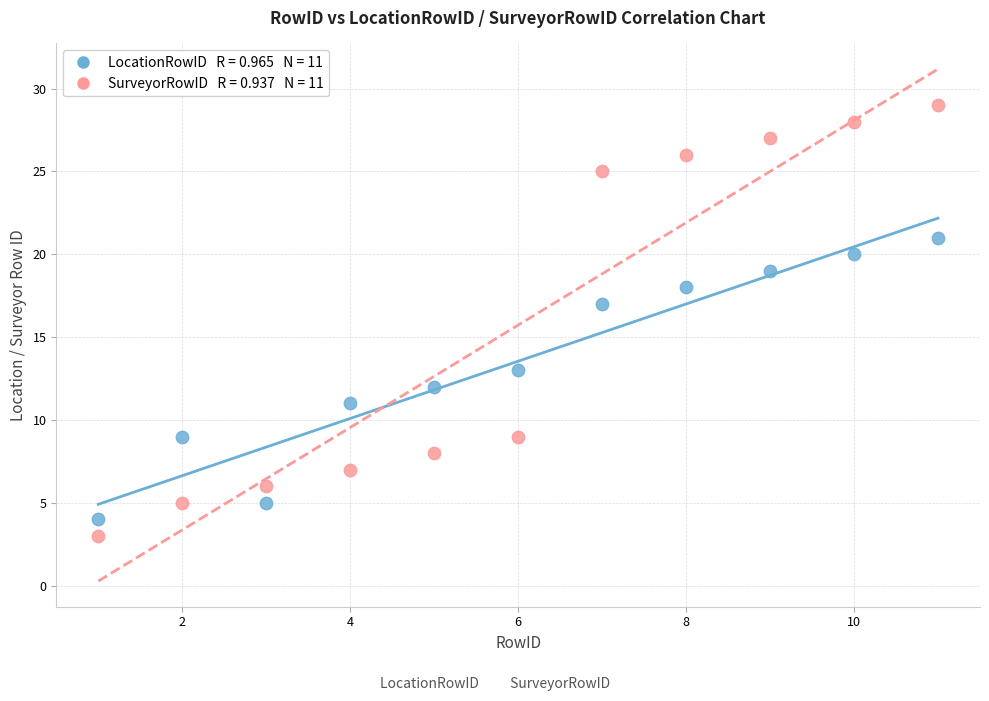

Across all data points, what is the range of Y values (max minus min)?

26